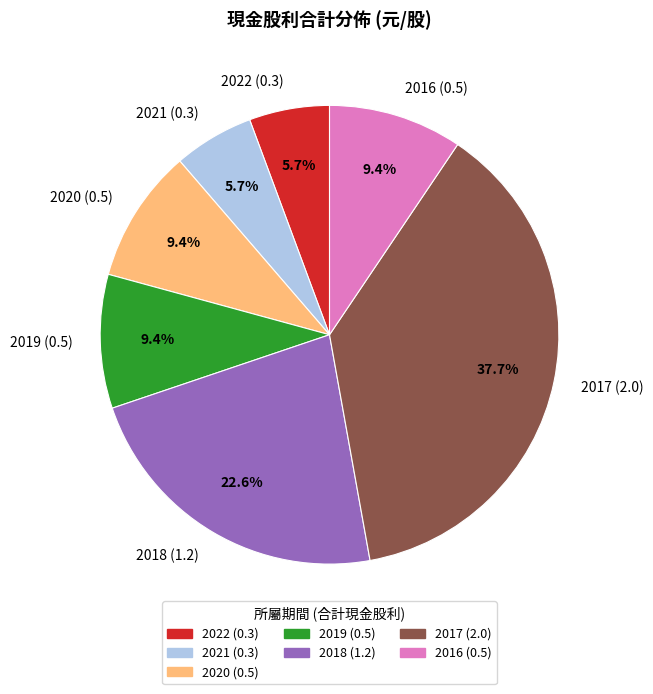

To the nearest percent, what is the difference between the 2017 (2.0) and 2018 (1.2) slice percentages?

15%